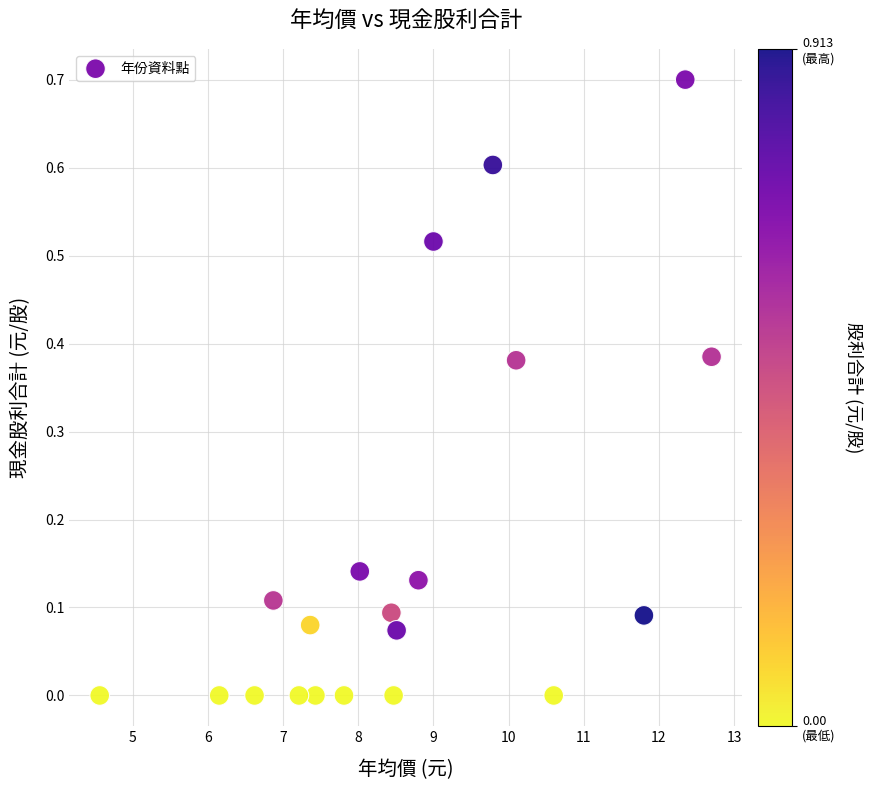

What is the range of X values (max minus min)?

8.1